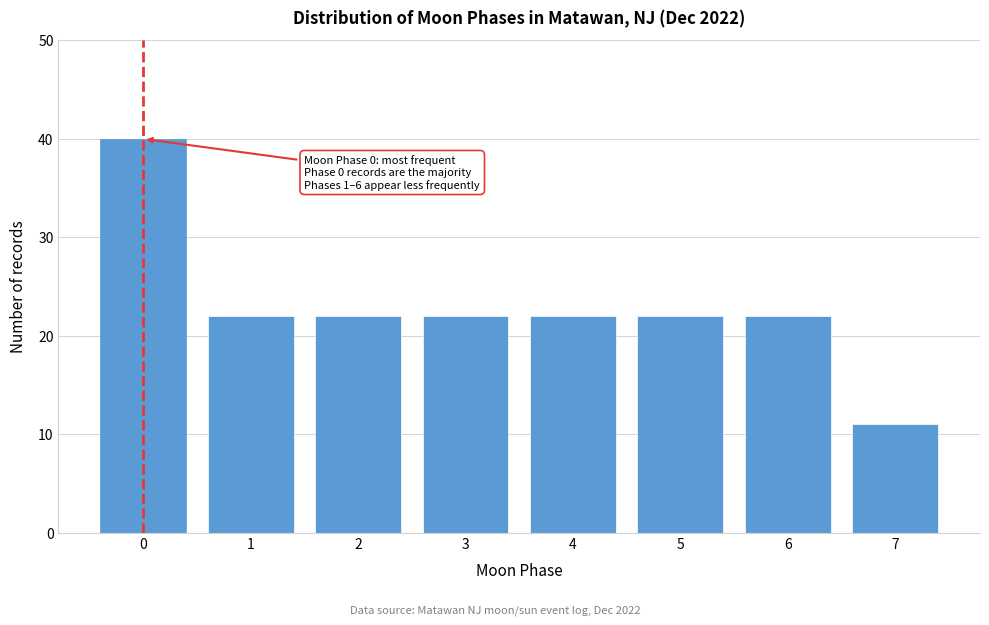

Reading right to left, transcribe all the data shown in this chart.

11	22	22	22	22	22	22	40